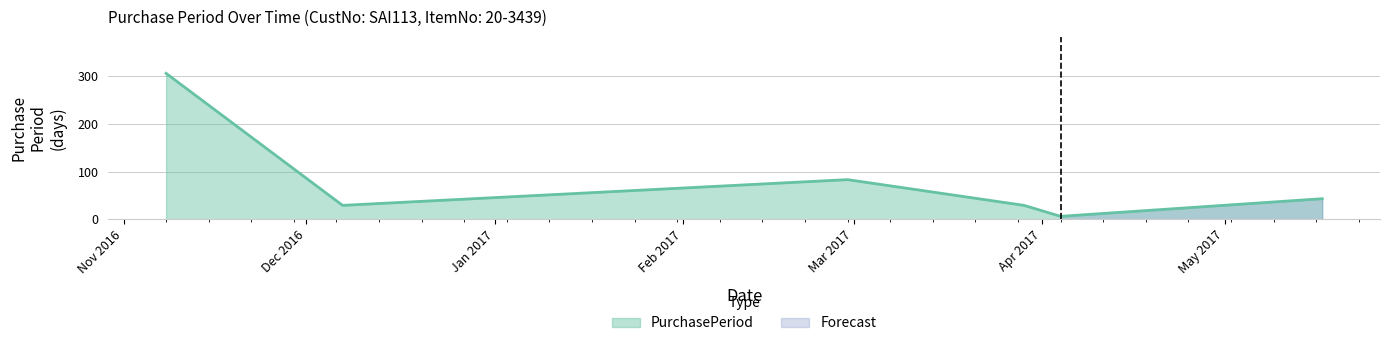

What is the value of the 5th point from the left?

6